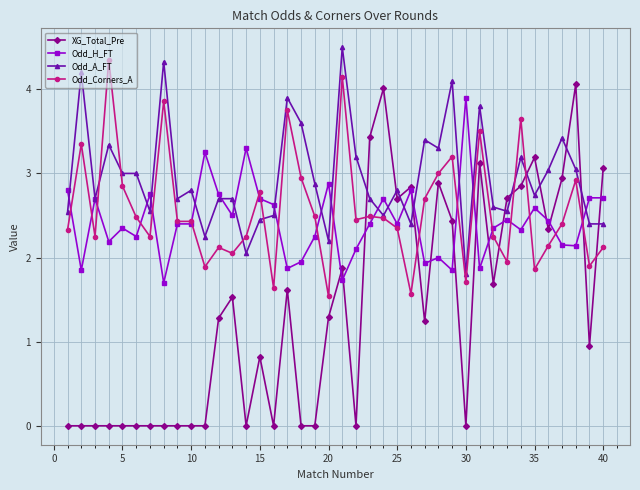

What is the value of the XG_Total_Pre point at the 17th from the left?

1.6